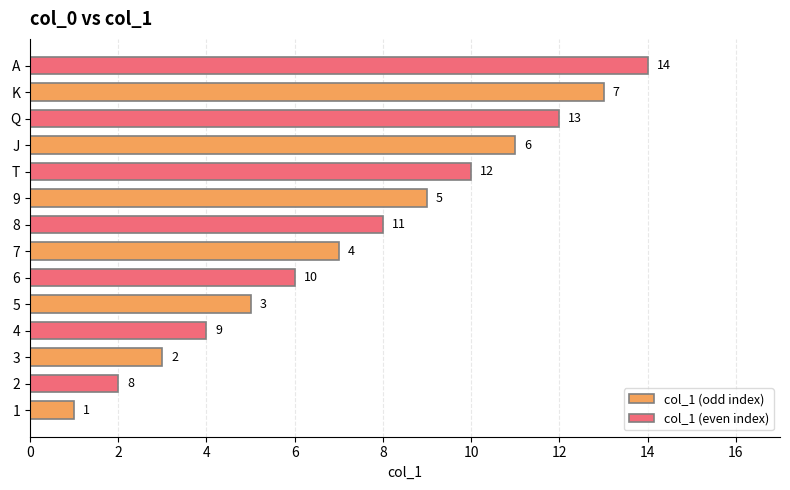

What is the total value across all series at 5?

11